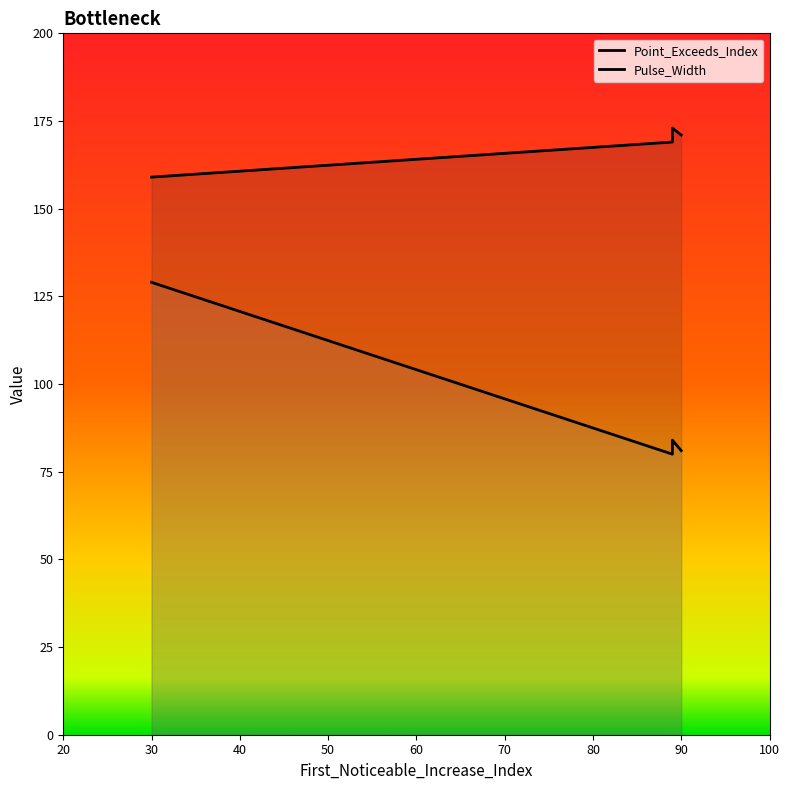

Reading left to right, list all the values displayed in this chart.

Point_Exceeds_Index: 159	169	170	173	171
Pulse_Width: 129	80	81	84	81